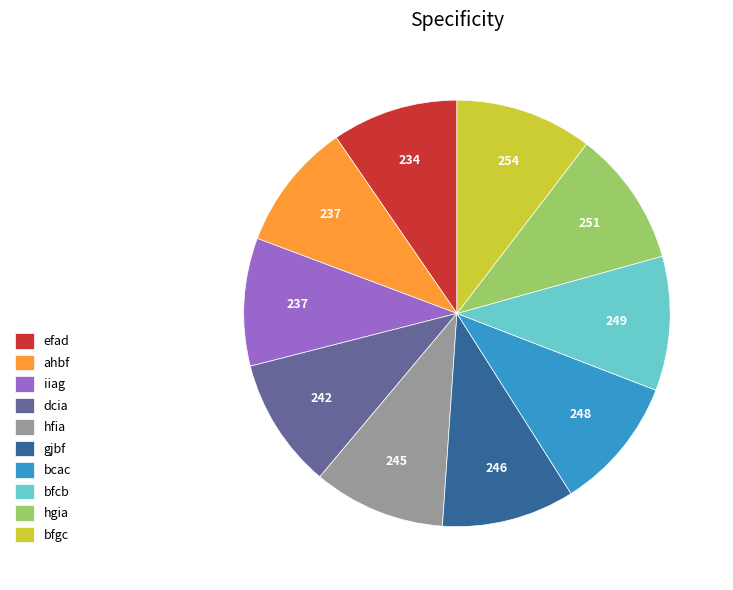

Do bcac and ahbf together represent more than half of the pie?

No